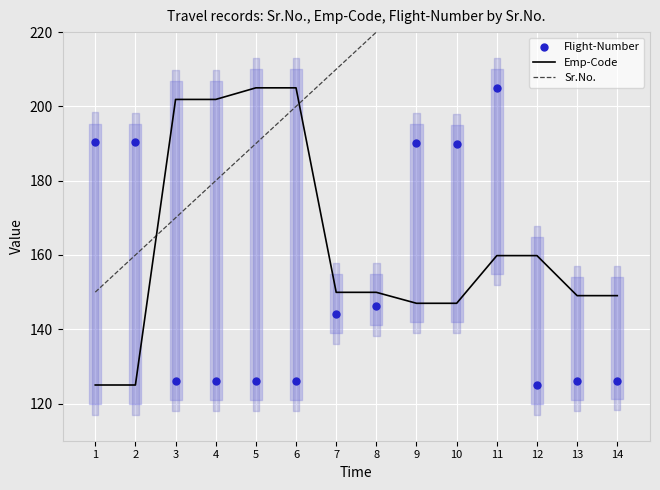

What are all the series names shown in the legend?

Emp-Code, Sr.No., Flight-Number